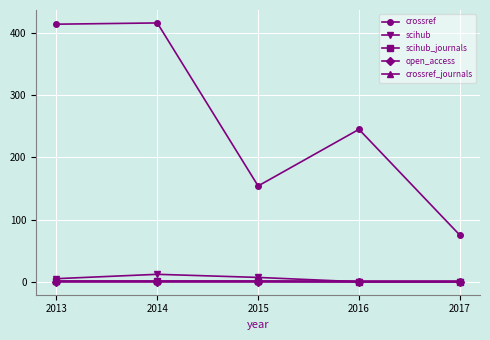

True or false: scihub_journals has more than 2 interior local peaks.

False